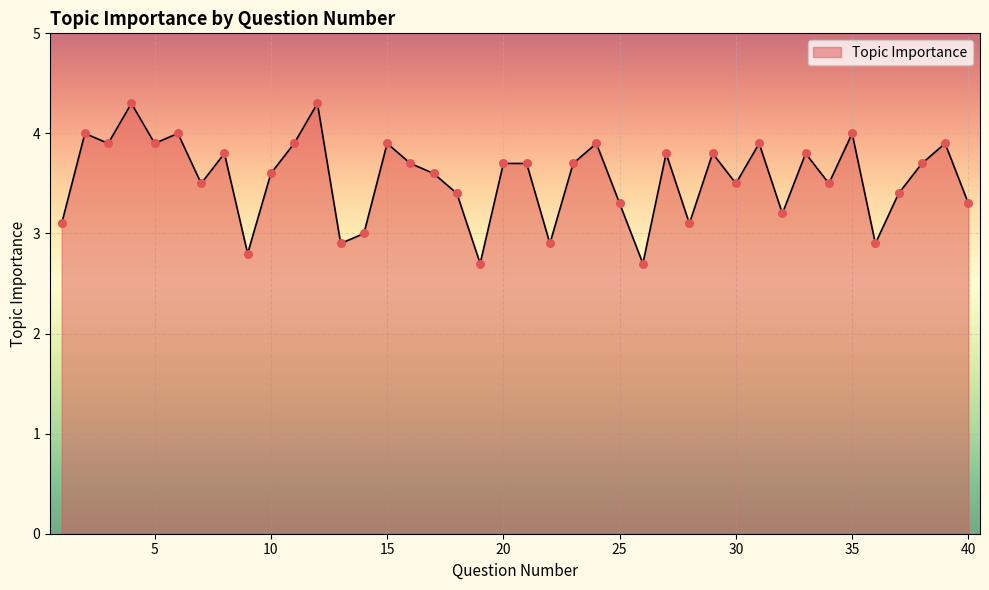

What is the minimum value shown in the chart?

2.7